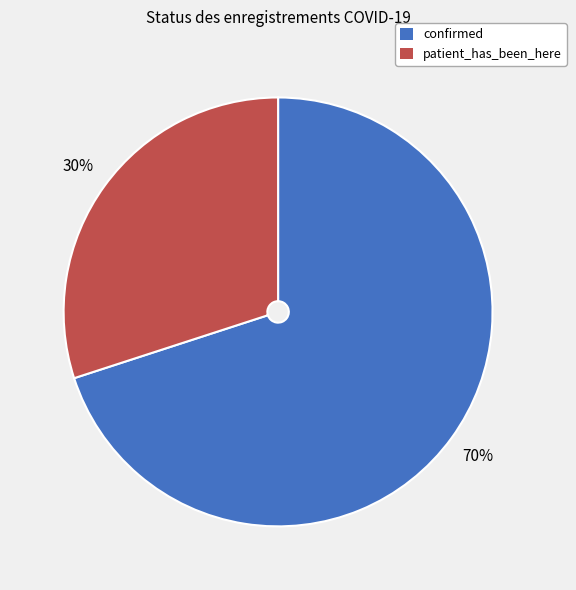

To the nearest percent, what is the average slice percentage?

50%